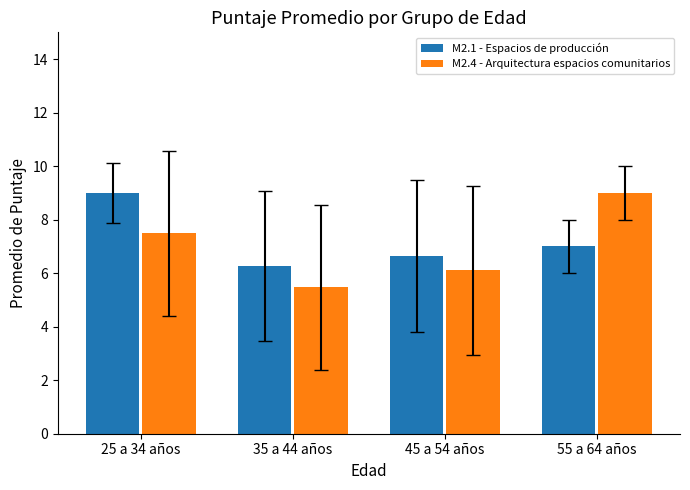

What is the sum of the M2.1 - Espacios de producción values at 45 a 54 años and 35 a 44 años?

12.9